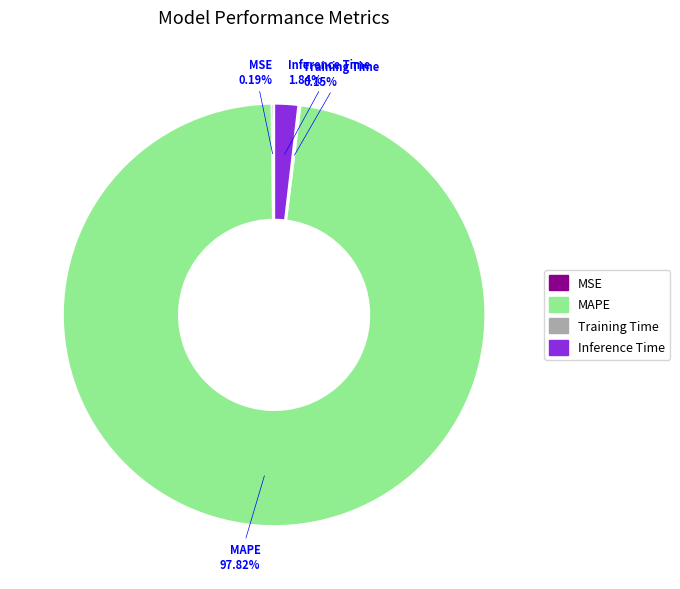

Which slice is the largest?

MAPE